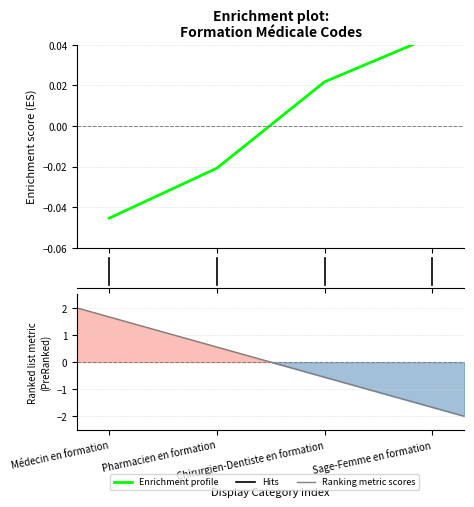

True or false: the data shows 0.1 at Sage-Femme en formation.

False